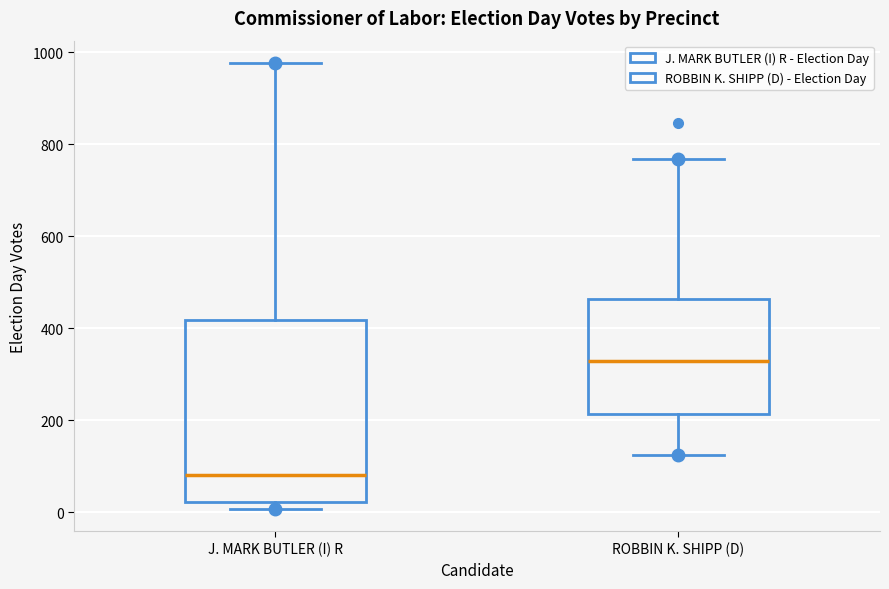

Comparing the boxes themselves (not the whiskers), which one is the tallest?

J. MARK BUTLER (I) R